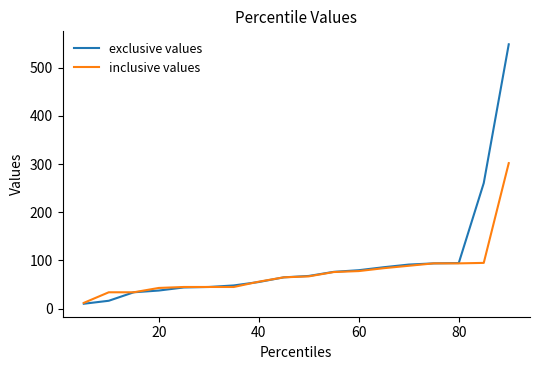

What is the maximum value for inclusive values?

302.0